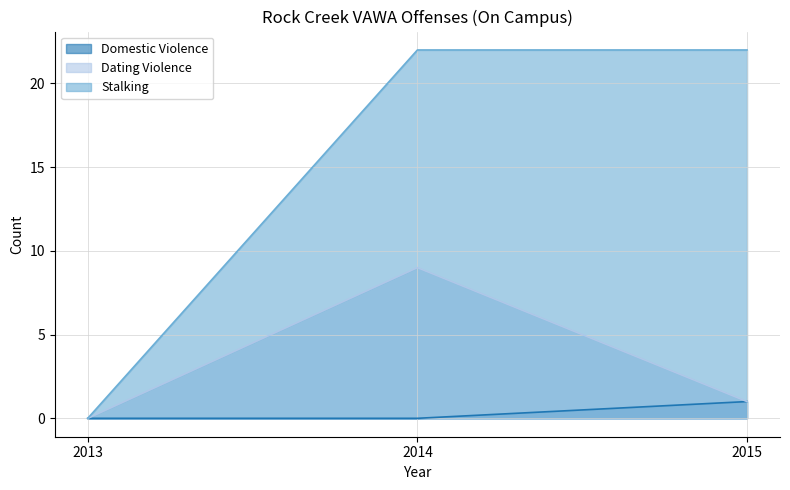

Reading right to left, what are all the values shown in this chart?

Domestic Violence: 2015=1	2014=0	2013=0
Dating Violence: 2015=1	2014=9	2013=0
Stalking: 2015=22	2014=22	2013=0